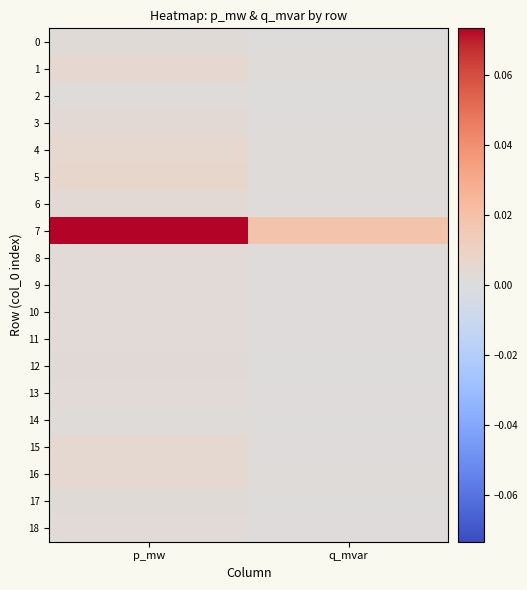

Which has a higher value, p_mw or q_mvar?

p_mw